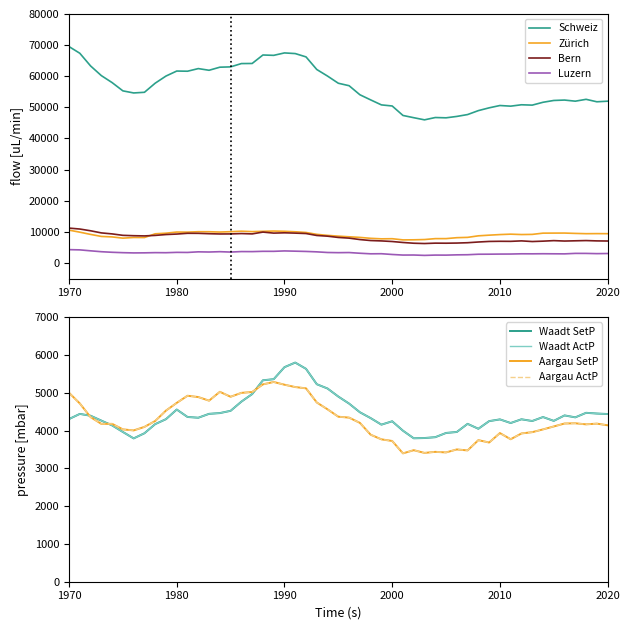

True or false: Luzern and Zürich cross at least once.

False